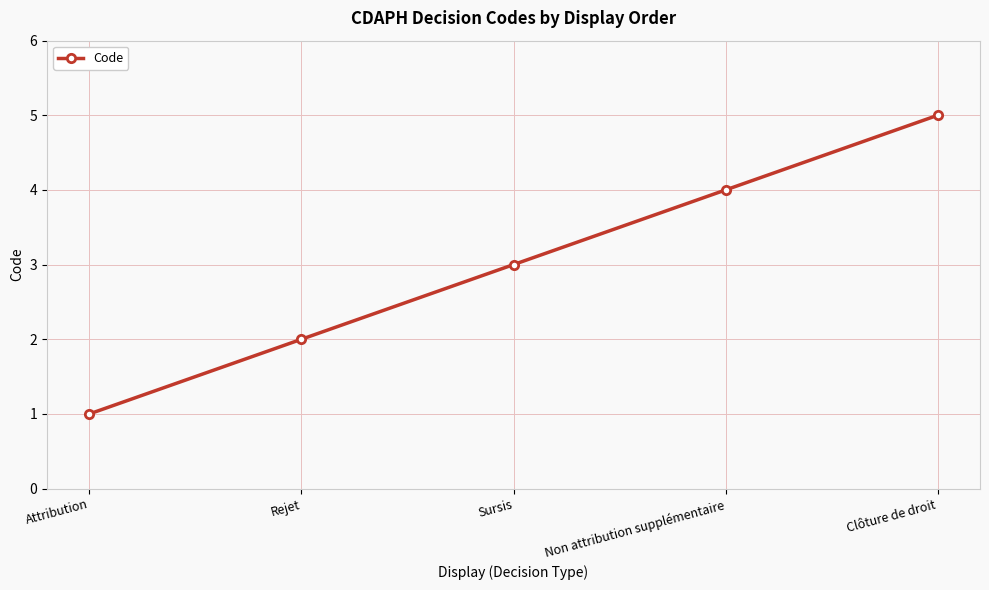

What is the change in value from Attribution to Clôture de droit?

+4